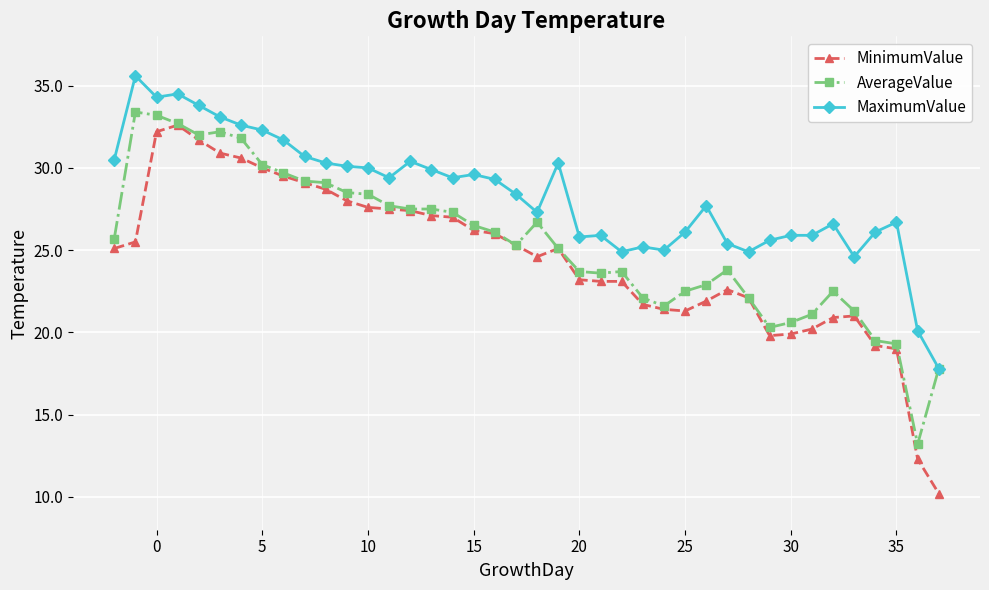

Which series has the widest spread of values?

MinimumValue